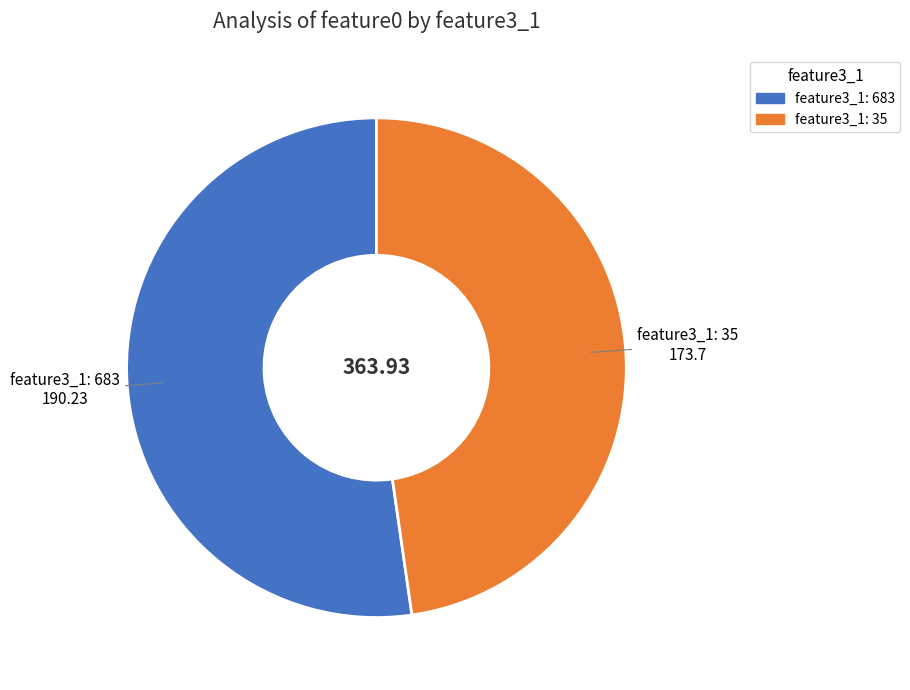

Is there any slice that represents more than half of the pie?

Yes